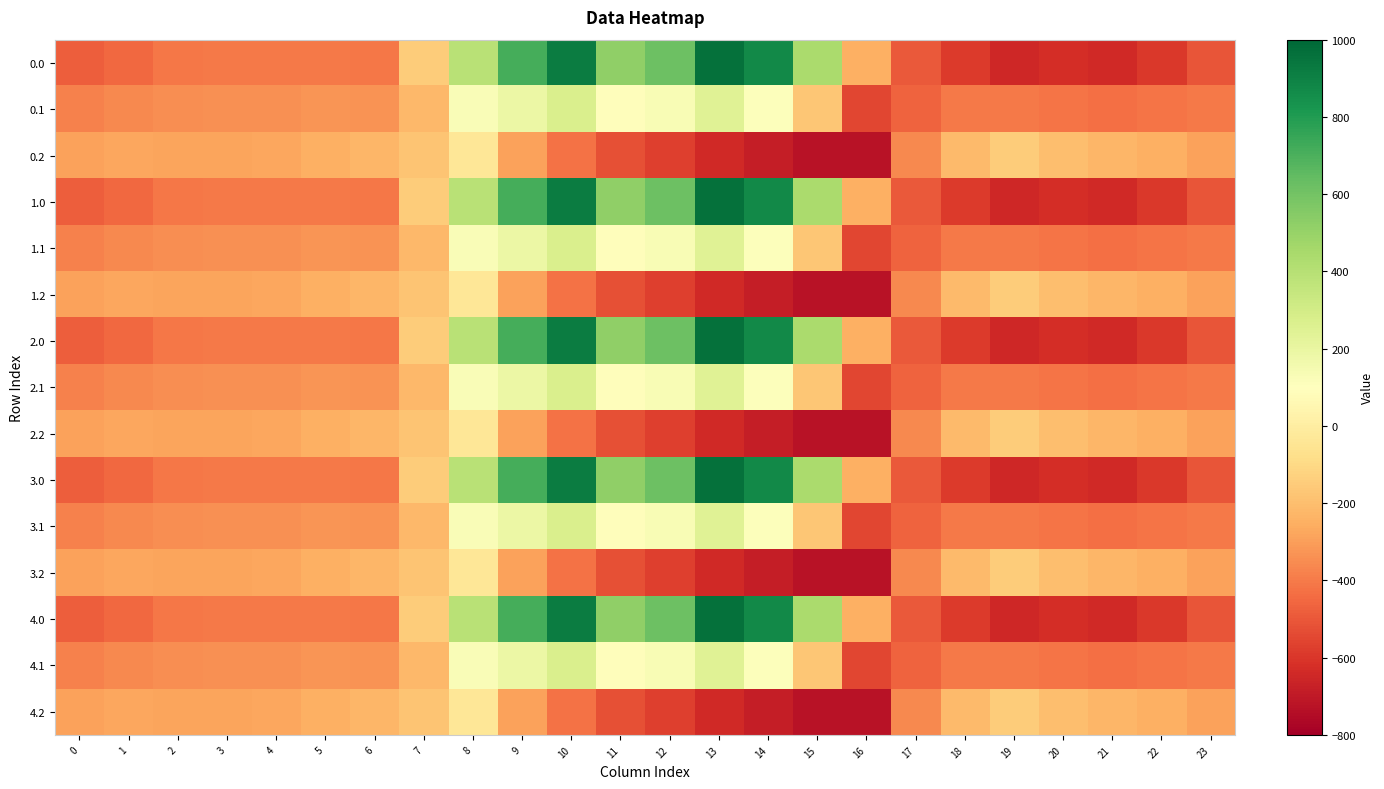

Reading left to right, transcribe all the data shown in this chart.

0.0: 0=-482.0	1=-449.5	2=-410.3	3=-404.4	4=-404.9	5=-403.8	6=-408.0	7=-150.1	8=395.3	9=716.9	10=916.2	11=516.0	12=619.4	13=962.7	14=870.3	15=443.0	16=-250.9	17=-494.8	18=-586.7	19=-649.2	20=-629.9	21=-638.4	22=-592.3	23=-511.3
0.1: 0=-384.6	1=-361.1	2=-347.9	3=-342.7	4=-339.6	5=-325.7	6=-332.2	7=-217.1	8=125.2	9=191.1	10=274.1	11=87.0	12=134.6	13=241.5	14=113.7	15=-173.1	16=-547.3	17=-466.6	18=-405.4	19=-400.2	20=-414.5	21=-432.4	22=-419.9	23=-399.4
0.2: 0=-287.1	1=-272.7	2=-285.5	3=-281.0	4=-274.4	5=-245.0	6=-228.8	7=-176.6	8=-35.3	9=-288.5	10=-423.5	11=-520.6	12=-571.2	13=-640.4	14=-687.4	15=-725.8	16=-726.6	17=-362.4	18=-210.0	19=-151.0	20=-199.2	21=-226.4	22=-247.4	23=-287.5
1.0: 0=-482.0	1=-449.5	2=-410.3	3=-404.4	4=-404.9	5=-403.8	6=-408.0	7=-150.1	8=395.3	9=716.9	10=916.2	11=516.0	12=619.4	13=962.7	14=870.3	15=443.0	16=-250.9	17=-494.8	18=-586.7	19=-649.2	20=-629.9	21=-638.4	22=-592.3	23=-511.3
1.1: 0=-384.6	1=-361.1	2=-347.9	3=-342.7	4=-339.6	5=-325.7	6=-332.2	7=-217.1	8=125.2	9=191.1	10=274.1	11=87.0	12=134.6	13=241.5	14=113.7	15=-173.1	16=-547.3	17=-466.6	18=-405.4	19=-400.2	20=-414.5	21=-432.4	22=-419.9	23=-399.4
1.2: 0=-287.1	1=-272.7	2=-285.5	3=-281.0	4=-274.4	5=-245.0	6=-228.8	7=-176.6	8=-35.3	9=-288.5	10=-423.5	11=-520.6	12=-571.2	13=-640.4	14=-687.4	15=-725.8	16=-726.6	17=-362.4	18=-210.0	19=-151.0	20=-199.2	21=-226.4	22=-247.4	23=-287.5
2.0: 0=-482.0	1=-449.5	2=-410.3	3=-404.4	4=-404.9	5=-403.8	6=-408.0	7=-150.1	8=395.3	9=716.9	10=916.2	11=516.0	12=619.4	13=962.7	14=870.3	15=443.0	16=-250.9	17=-494.8	18=-586.7	19=-649.2	20=-629.9	21=-638.4	22=-592.3	23=-511.3
2.1: 0=-384.6	1=-361.1	2=-347.9	3=-342.7	4=-339.6	5=-325.7	6=-332.2	7=-217.1	8=125.2	9=191.1	10=274.1	11=87.0	12=134.6	13=241.5	14=113.7	15=-173.1	16=-547.3	17=-466.6	18=-405.4	19=-400.2	20=-414.5	21=-432.4	22=-419.9	23=-399.4
2.2: 0=-287.1	1=-272.7	2=-285.5	3=-281.0	4=-274.4	5=-245.0	6=-228.8	7=-176.6	8=-35.3	9=-288.5	10=-423.5	11=-520.6	12=-571.2	13=-640.4	14=-687.4	15=-725.8	16=-726.6	17=-362.4	18=-210.0	19=-151.0	20=-199.2	21=-226.4	22=-247.4	23=-287.5
3.0: 0=-482.0	1=-449.5	2=-410.3	3=-404.4	4=-404.9	5=-403.8	6=-408.0	7=-150.1	8=395.3	9=716.9	10=916.2	11=516.0	12=619.4	13=962.7	14=870.3	15=443.0	16=-250.9	17=-494.8	18=-586.7	19=-649.2	20=-629.9	21=-638.4	22=-592.3	23=-511.3
3.1: 0=-384.6	1=-361.1	2=-347.9	3=-342.7	4=-339.6	5=-325.7	6=-332.2	7=-217.1	8=125.2	9=191.1	10=274.1	11=87.0	12=134.6	13=241.5	14=113.7	15=-173.1	16=-547.3	17=-466.6	18=-405.4	19=-400.2	20=-414.5	21=-432.4	22=-419.9	23=-399.4
3.2: 0=-287.1	1=-272.7	2=-285.5	3=-281.0	4=-274.4	5=-245.0	6=-228.8	7=-176.6	8=-35.3	9=-288.5	10=-423.5	11=-520.6	12=-571.2	13=-640.4	14=-687.4	15=-725.8	16=-726.6	17=-362.4	18=-210.0	19=-151.0	20=-199.2	21=-226.4	22=-247.4	23=-287.5
4.0: 0=-482.0	1=-449.5	2=-410.3	3=-404.4	4=-404.9	5=-403.8	6=-408.0	7=-150.1	8=395.3	9=716.9	10=916.2	11=516.0	12=619.4	13=962.7	14=870.3	15=443.0	16=-250.9	17=-494.8	18=-586.7	19=-649.2	20=-629.9	21=-638.4	22=-592.3	23=-511.3
4.1: 0=-384.6	1=-361.1	2=-347.9	3=-342.7	4=-339.6	5=-325.7	6=-332.2	7=-217.1	8=125.2	9=191.1	10=274.1	11=87.0	12=134.6	13=241.5	14=113.7	15=-173.1	16=-547.3	17=-466.6	18=-405.4	19=-400.2	20=-414.5	21=-432.4	22=-419.9	23=-399.4
4.2: 0=-287.1	1=-272.7	2=-285.5	3=-281.0	4=-274.4	5=-245.0	6=-228.8	7=-176.6	8=-35.3	9=-288.5	10=-423.5	11=-520.6	12=-571.2	13=-640.4	14=-687.4	15=-725.8	16=-726.6	17=-362.4	18=-210.0	19=-151.0	20=-199.2	21=-226.4	22=-247.4	23=-287.5